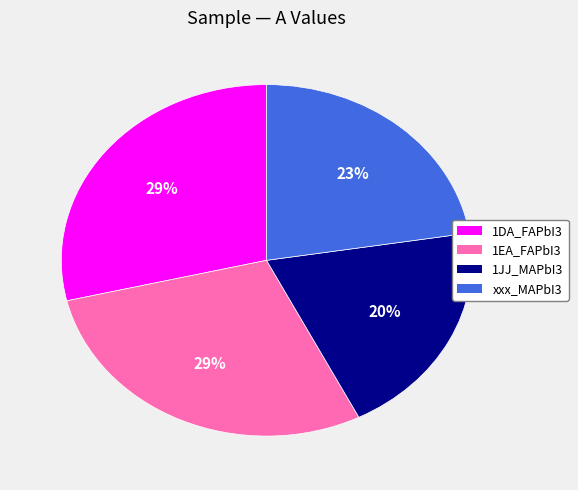

To the nearest percent, what percentage of the pie is 1JJ_MAPbI3?

20%